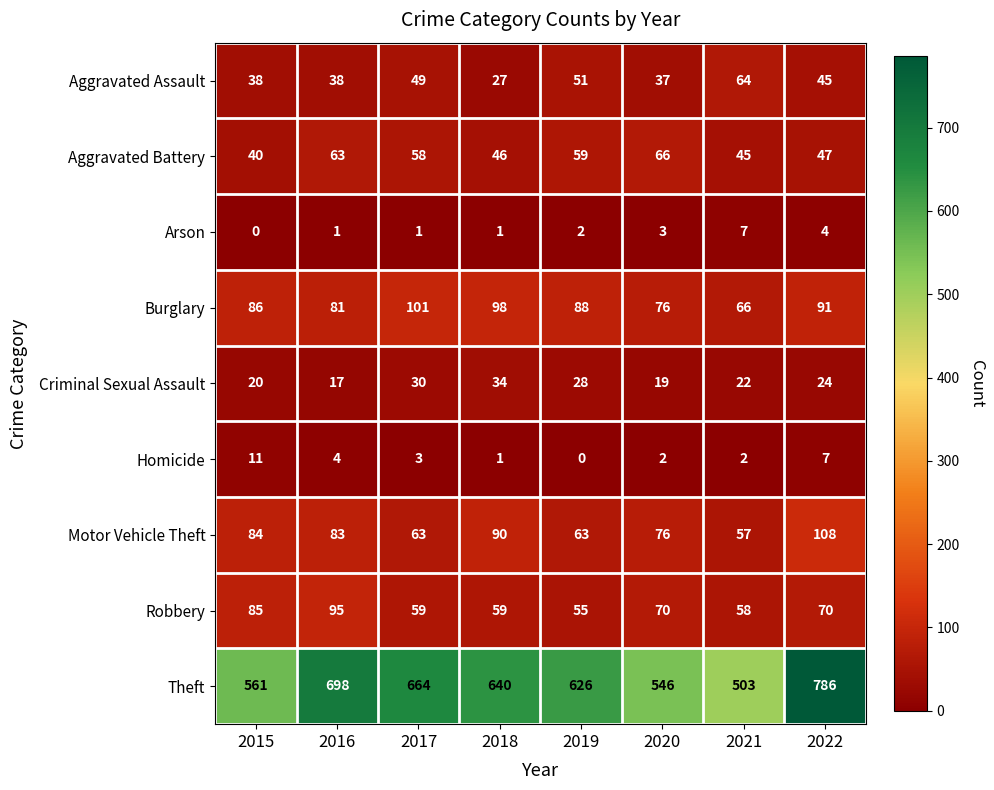

Where is Theft nearest to the value 644?

2018